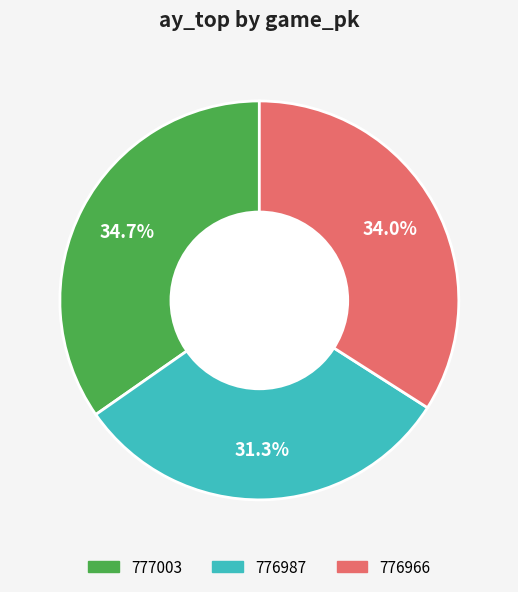

Which slice is the smallest?

776987